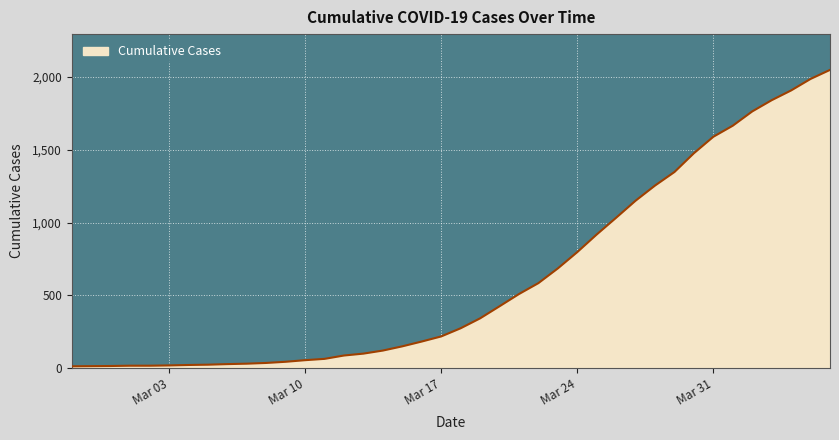

How many lines are shown in the chart?

1